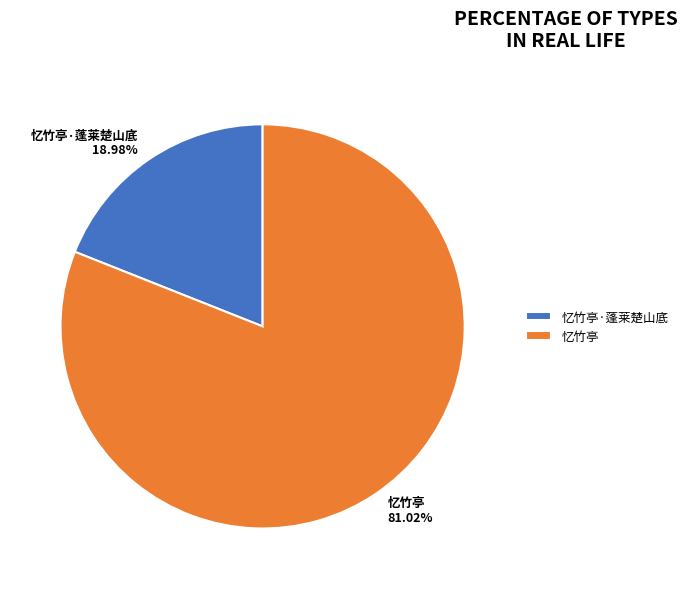

To the nearest percent, what is the average slice percentage?

50%